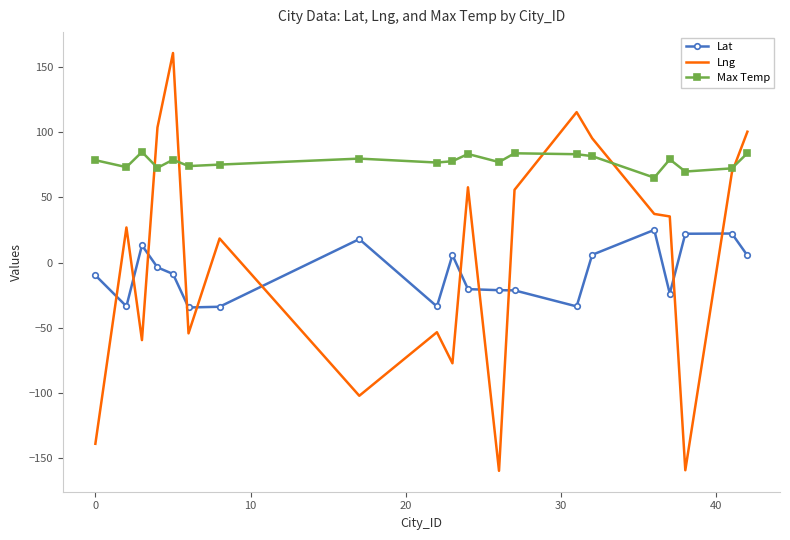

What is the maximum value shown in the chart?

160.7